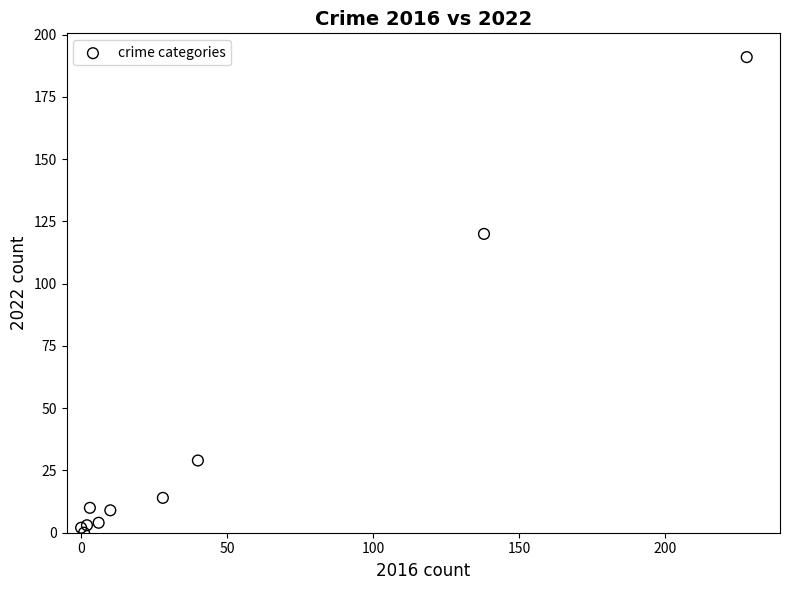

What Y value in the scatter plot is closest to 95?

120